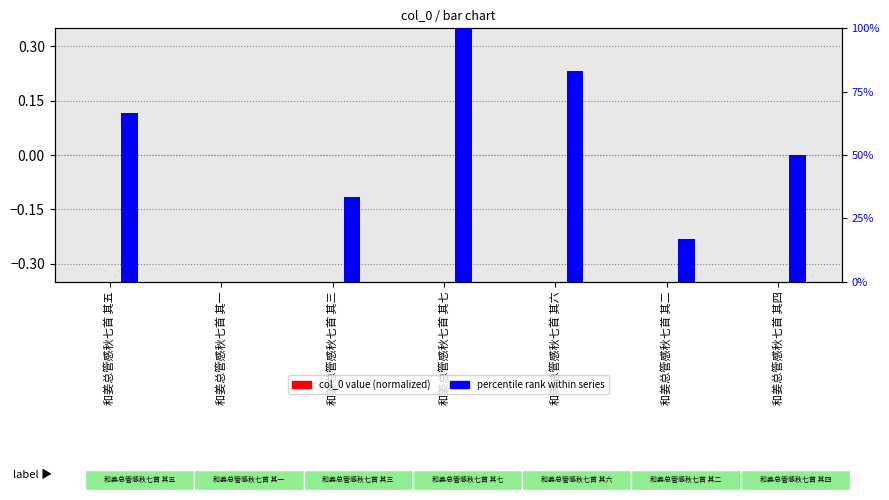

Count the col_0 (normalized) values in the range 0 to 1.

4